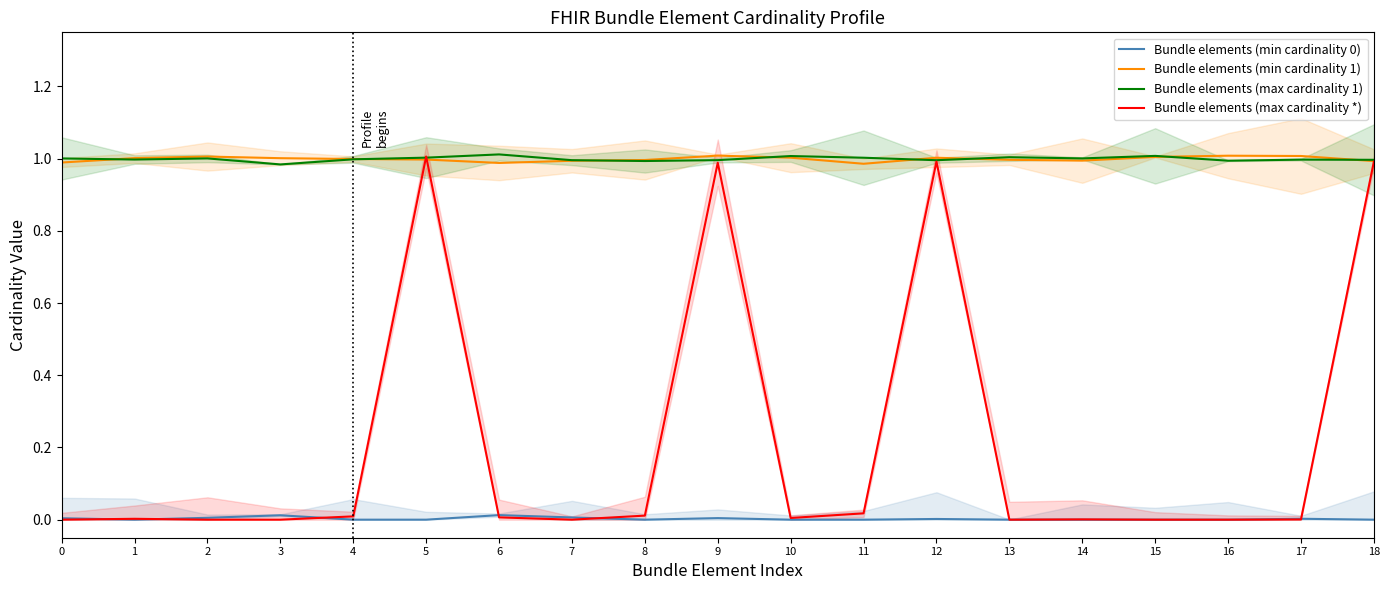

How many Bundle elements (min cardinality 0) values are between 0 and 1?

19